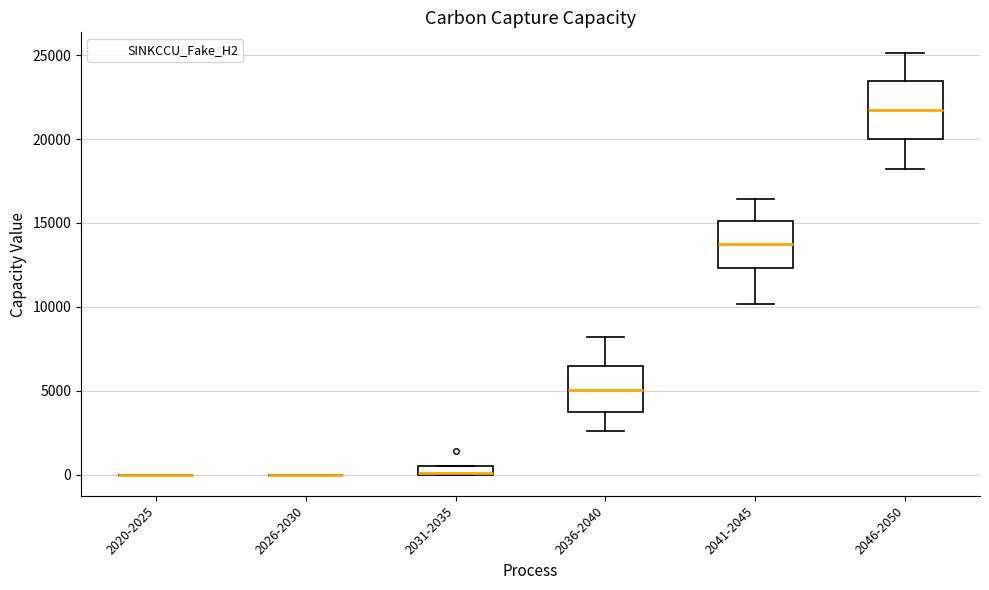

Which box is the tallest, from its lower edge to its upper edge?

2046-2050